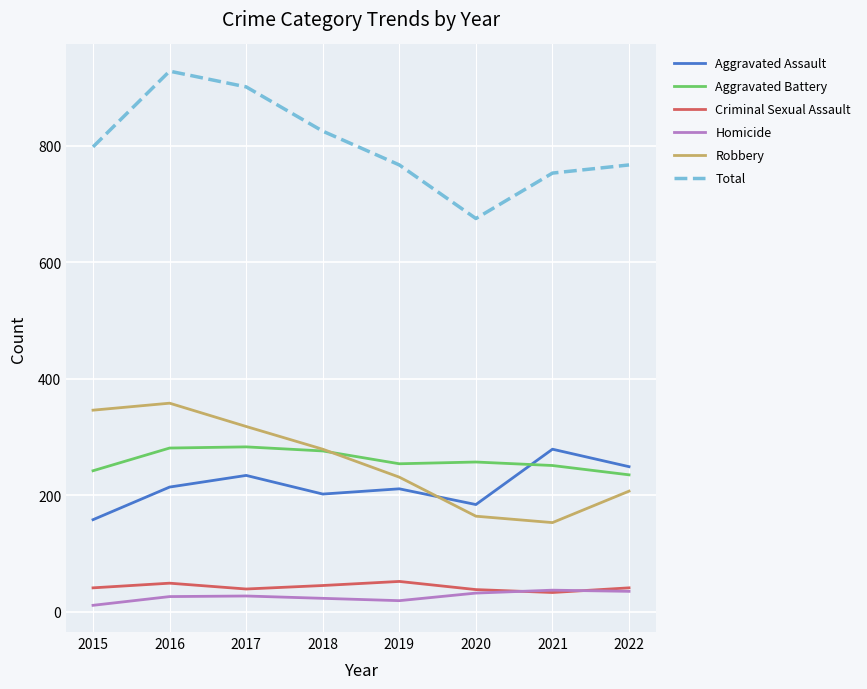

What is the maximum value for Aggravated Assault?

279